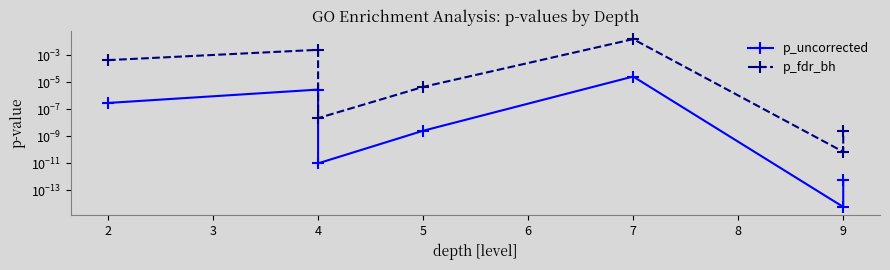

At how many categories does at least one series exceed 0?

7